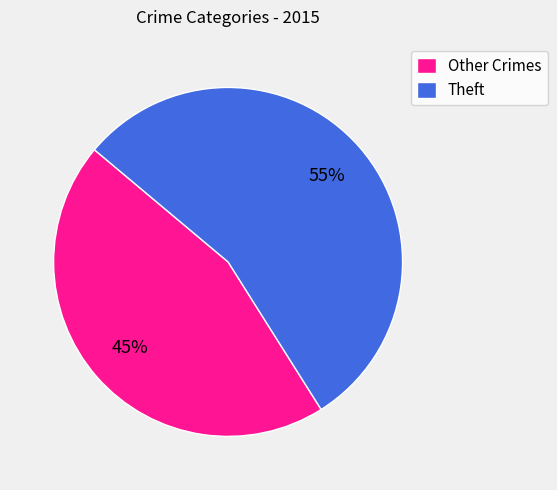

Do Other Crimes and Theft together represent more than half of the pie?

Yes